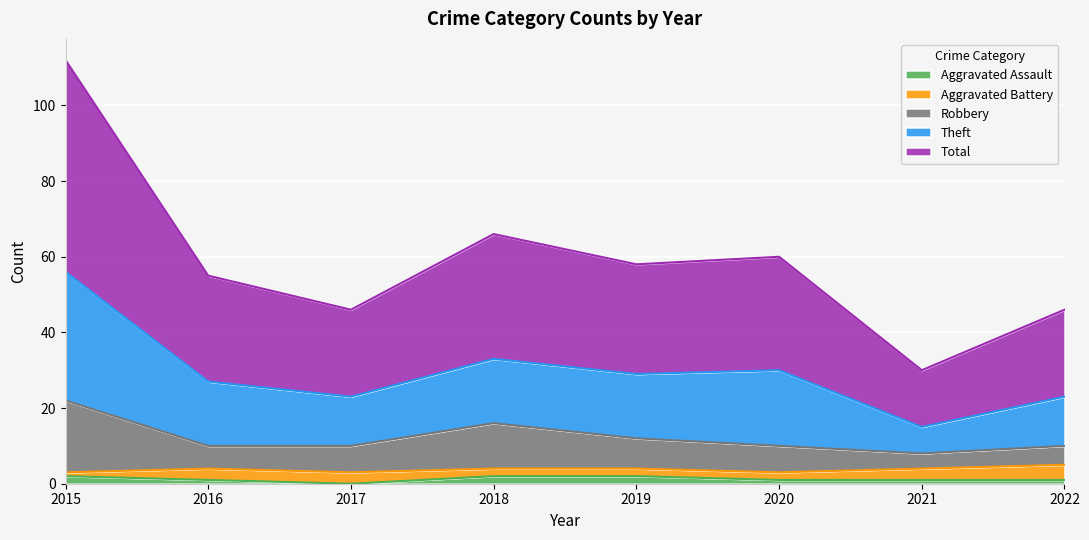

The Total series shows 23 at 2022. True or false?

True